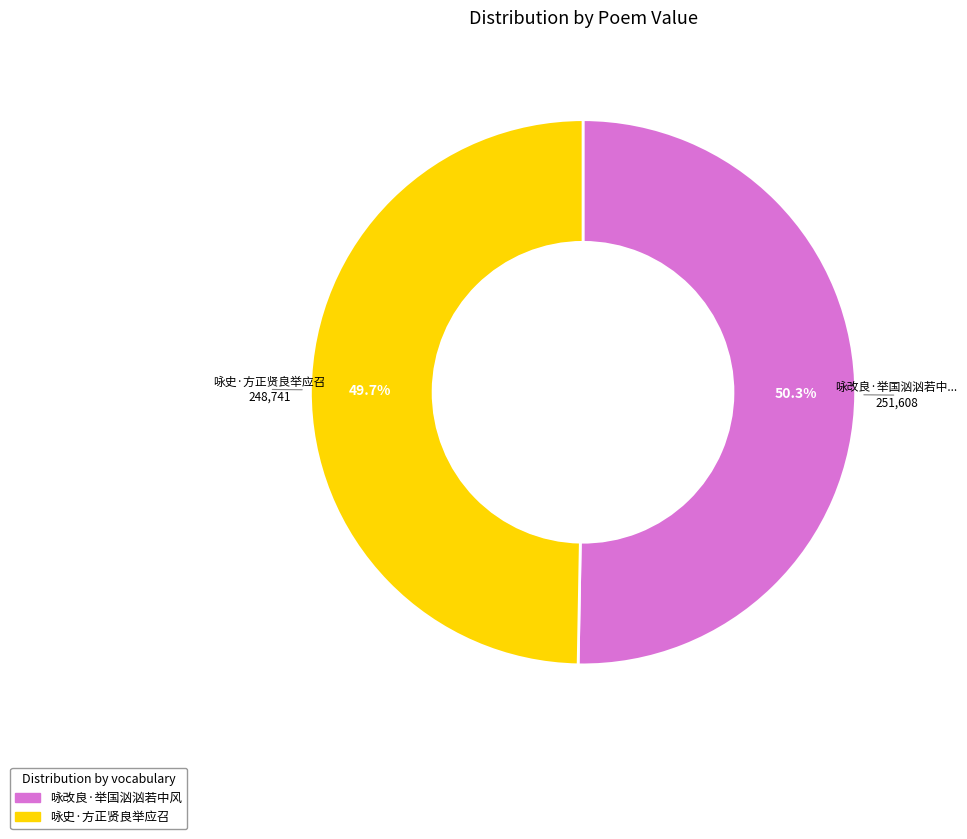

Between 咏史·方正贤良举应召 and 咏改良·举国汹汹若中风, which is larger?

咏改良·举国汹汹若中风